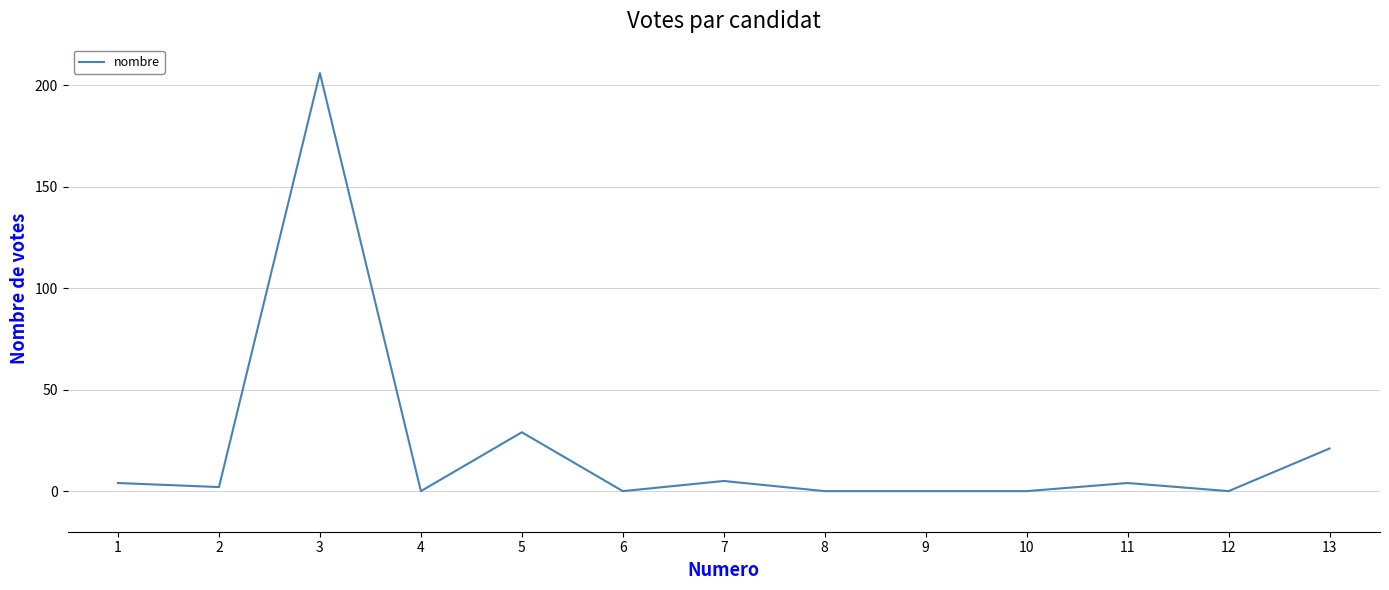

True or false: the data shows 38 at 5.

False